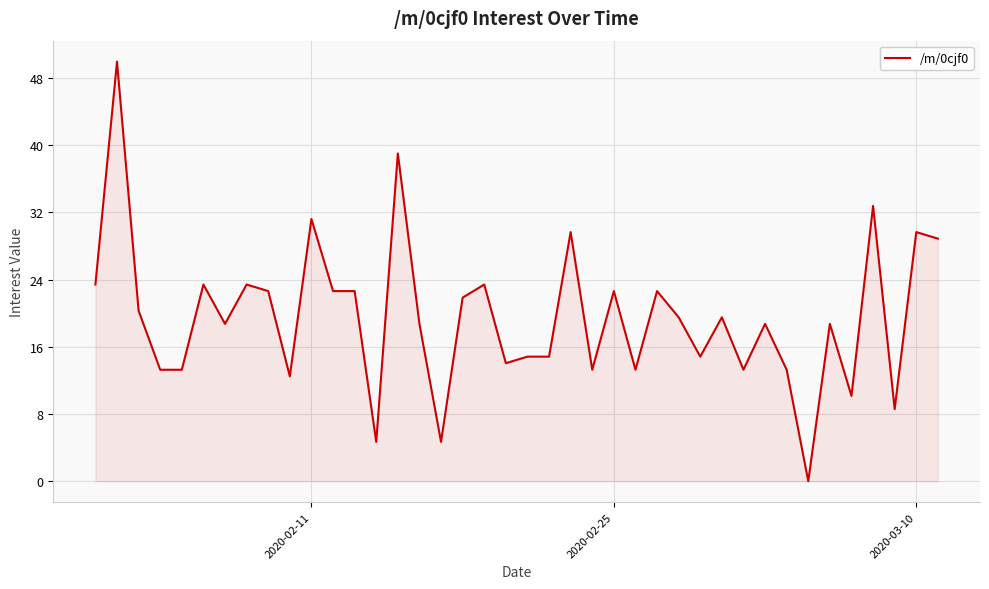

What is the difference between the maximum and minimum values?

50.0